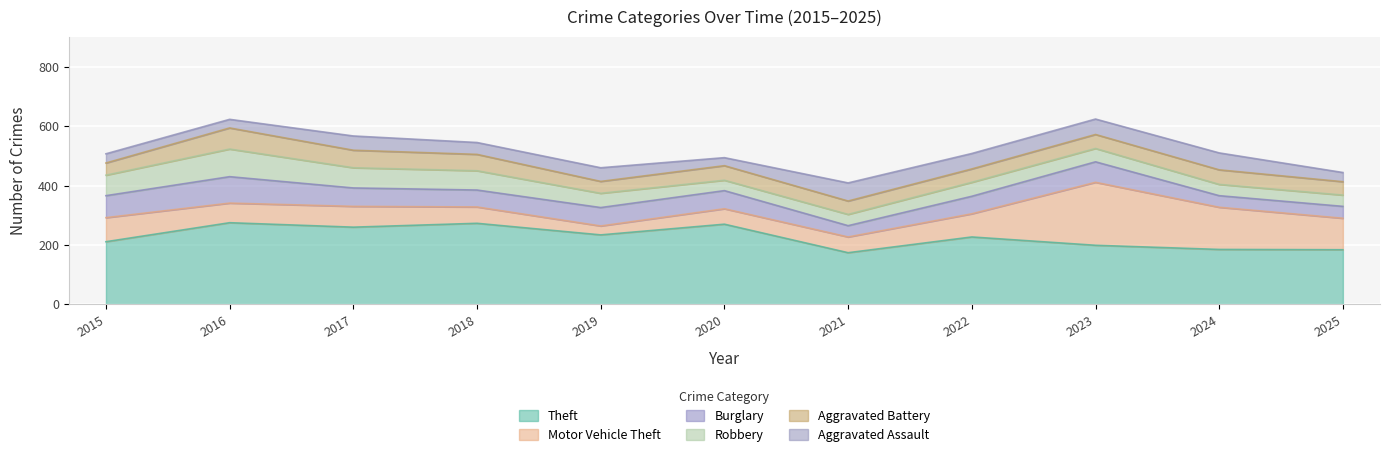

True or false: Aggravated Battery has more than 0 interior local peaks.

True